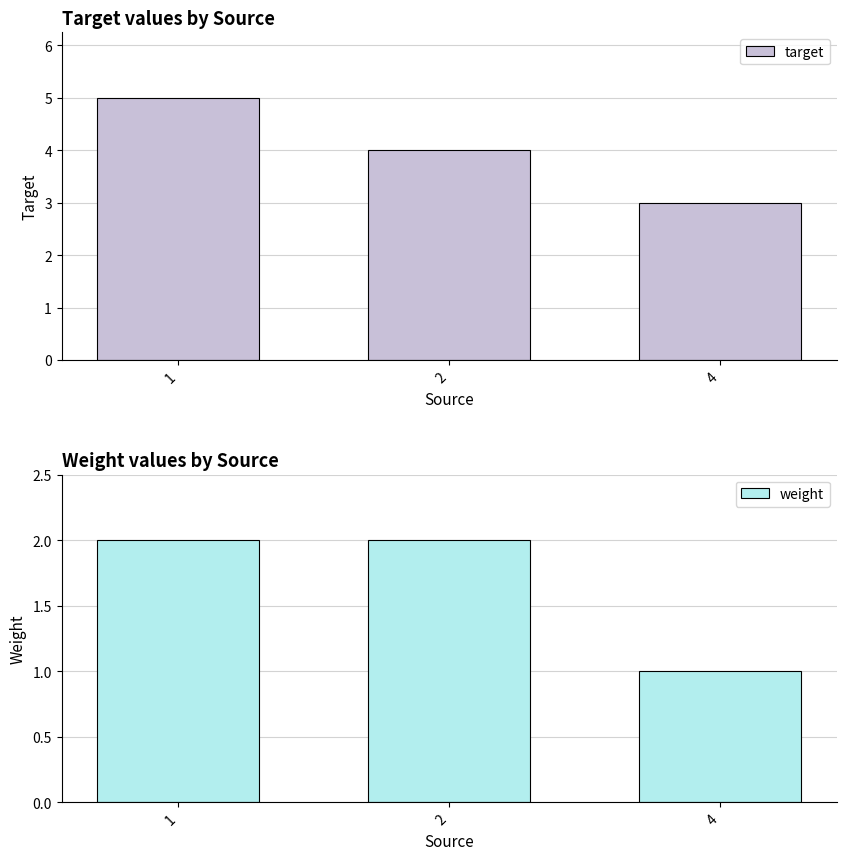

Which series changed the most between 1 and 4?

target